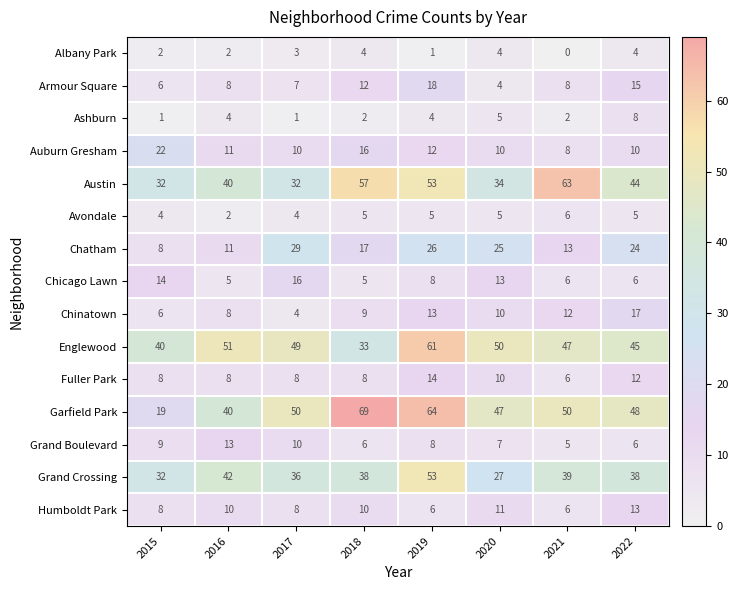

Which series has the widest spread of values?

Garfield Park